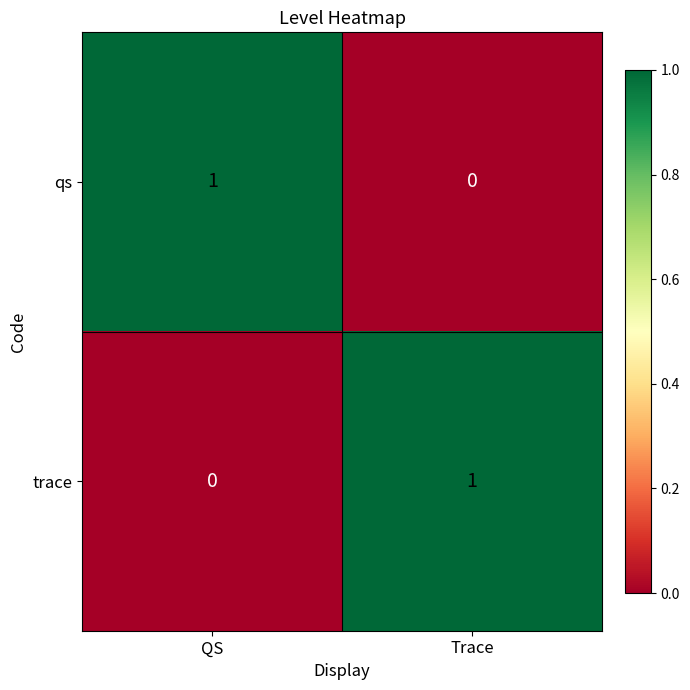

Rank the categories by qs value from lowest to highest.

Trace, QS